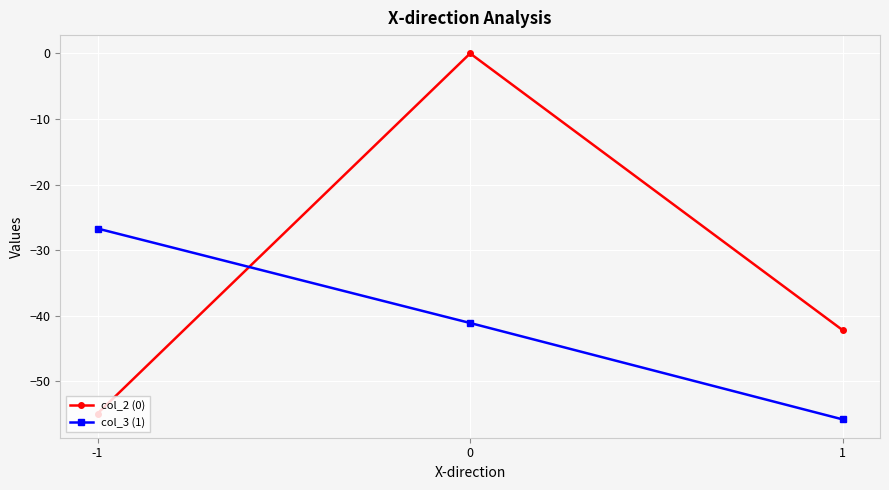

What is the difference between the second highest and minimum values in the col_2 (0) series?

12.7